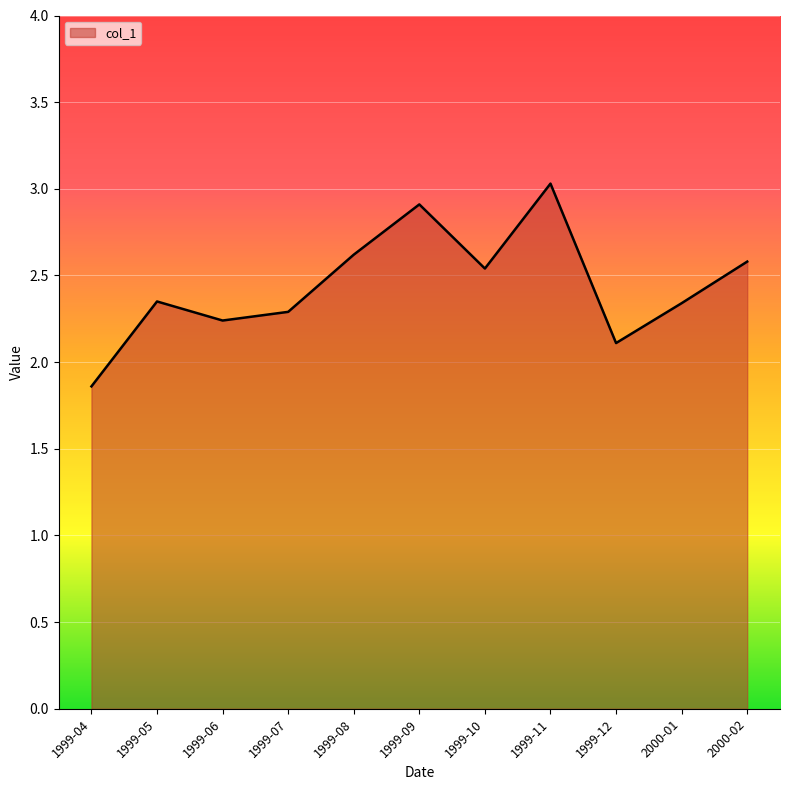

The chart shows a value of 1.3 at 2000-02. True or false?

False